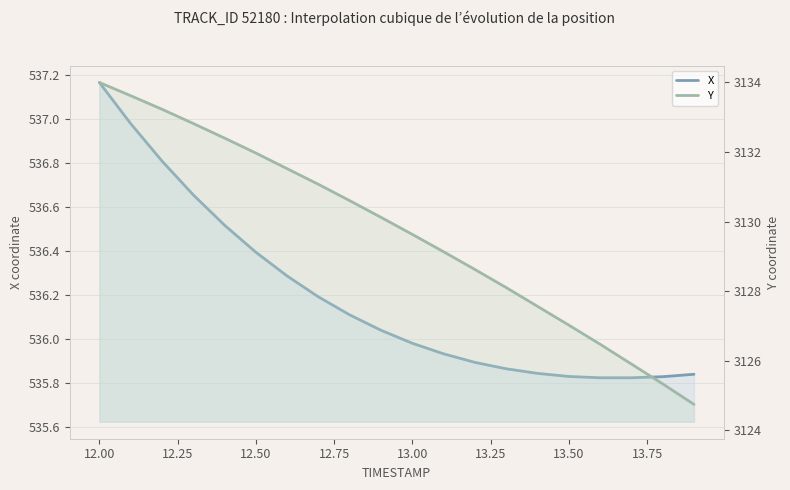

How many categories are shown in the chart?

20